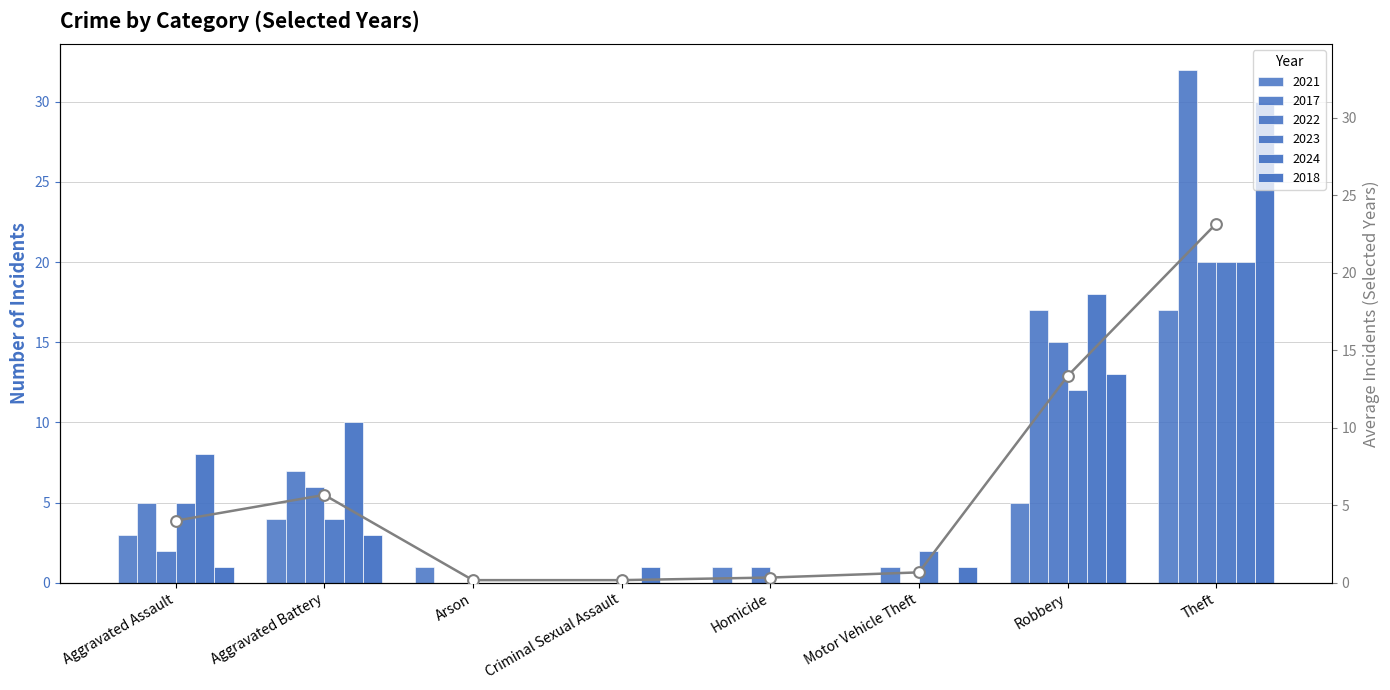

Between Criminal Sexual Assault and Aggravated Battery, which is larger?

Aggravated Battery